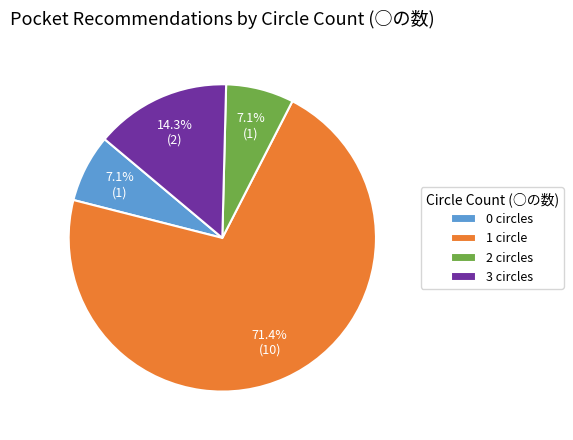

Combined, do 0 circles and 1 circle account for over 50%?

Yes